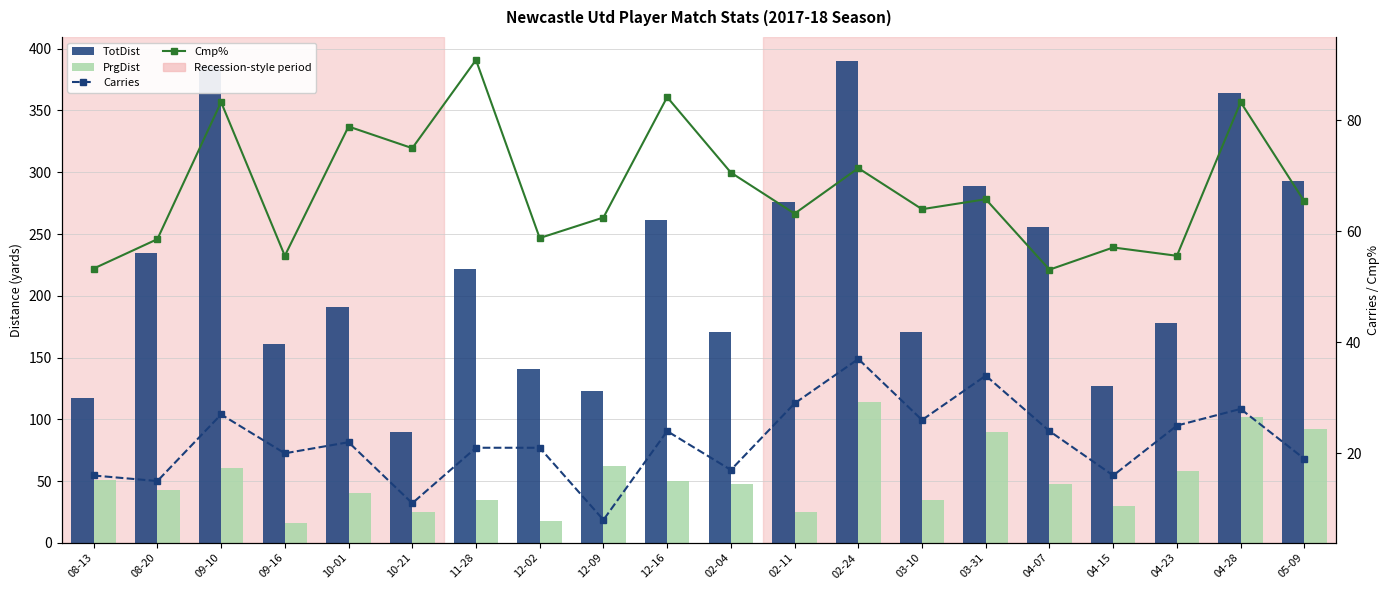

Does the chart contain any negative values?

No